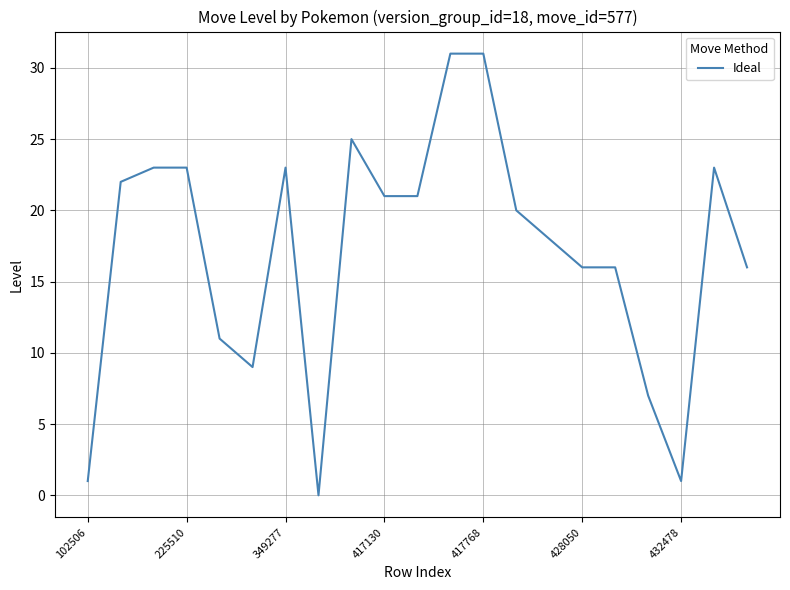

What is the difference between the maximum and minimum values?

31